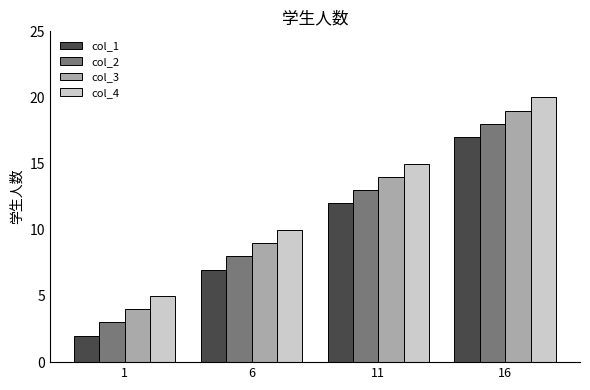

Rank the series by their average value, from lowest to highest.

col_1, col_2, col_3, col_4